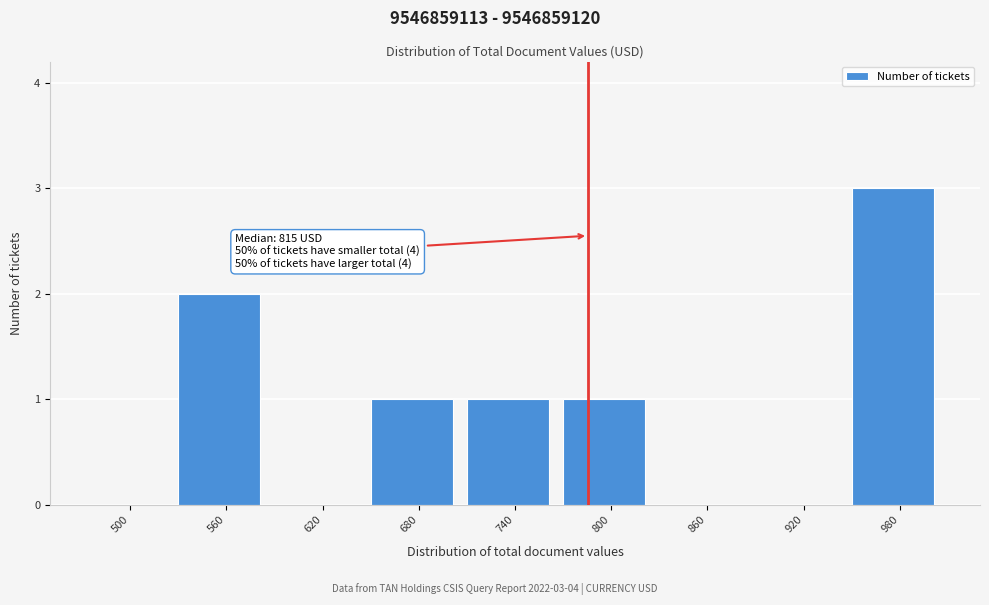

Reading right to left, extract all data points from this chart.

980=3	920=0	860=0	800=1	740=1	680=1	620=0	560=2	500=0